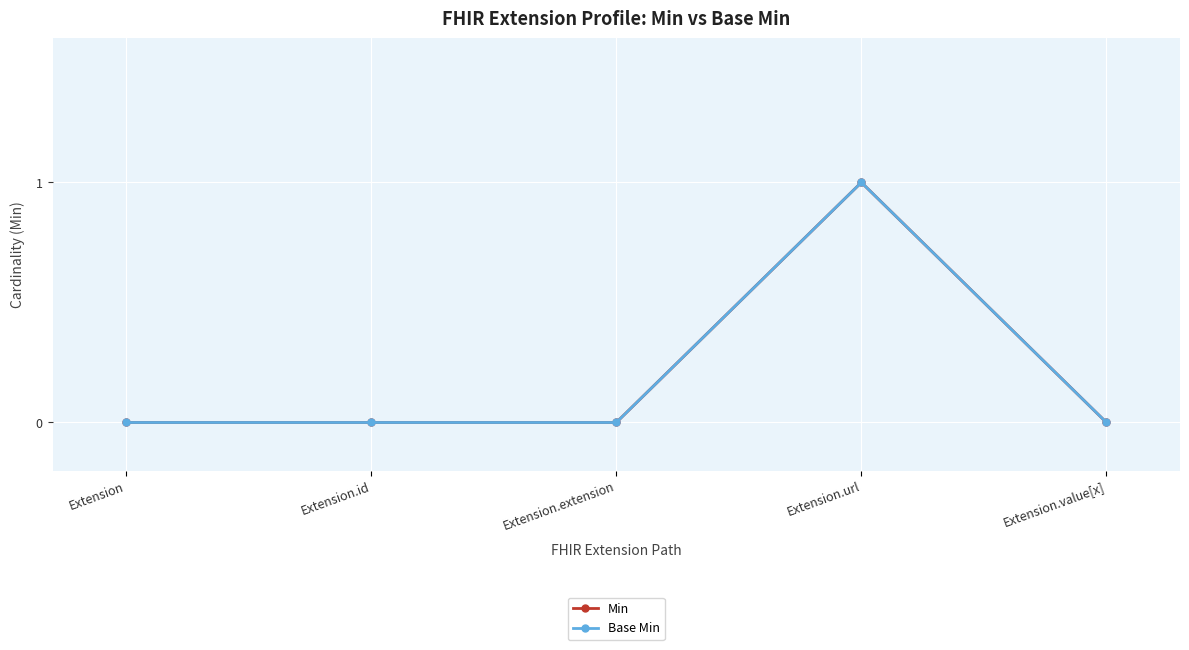

Reading left to right, list all the values displayed in this chart.

Min: Extension=0	Extension.id=0	Extension.extension=0	Extension.url=1	Extension.value[x]=0
Base Min: Extension=0	Extension.id=0	Extension.extension=0	Extension.url=1	Extension.value[x]=0